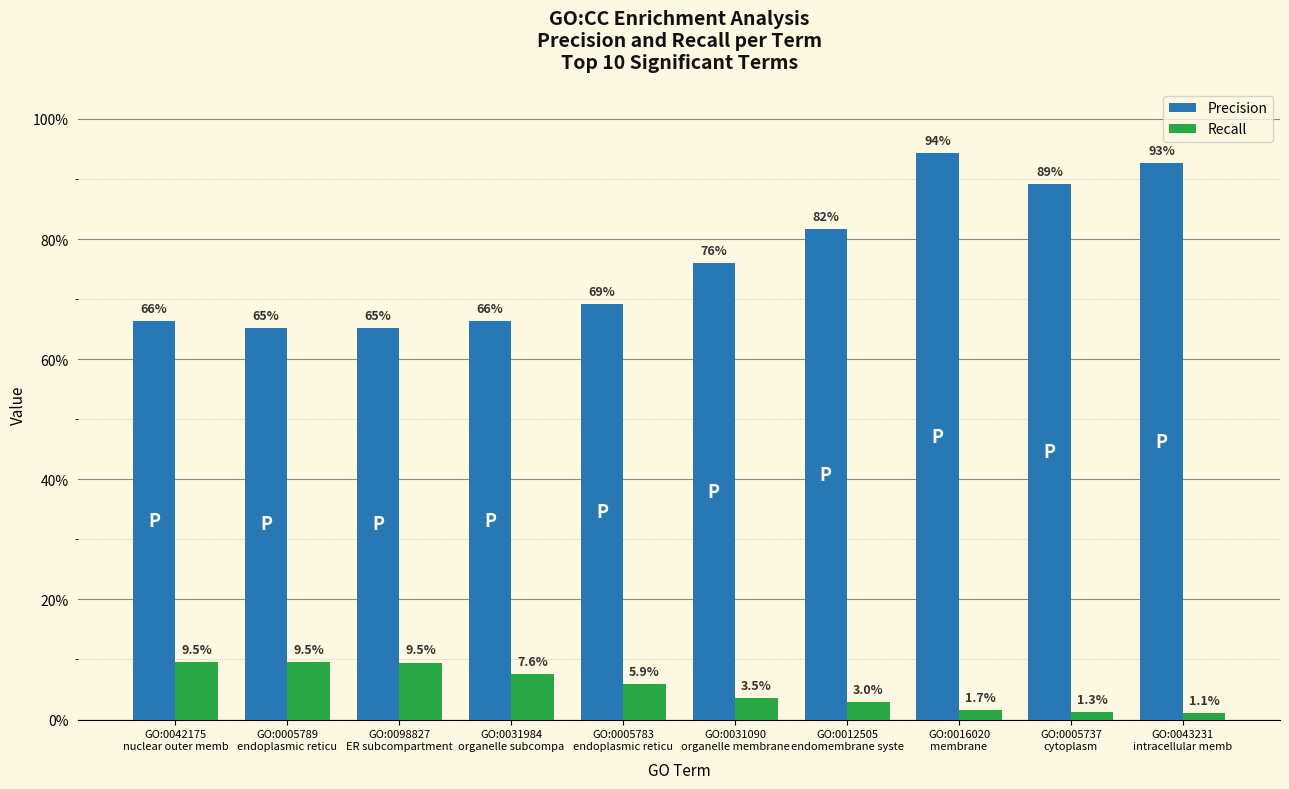

Is it true that Precision equals 0.7 at GO:0005783
endoplasmic reticu?

True